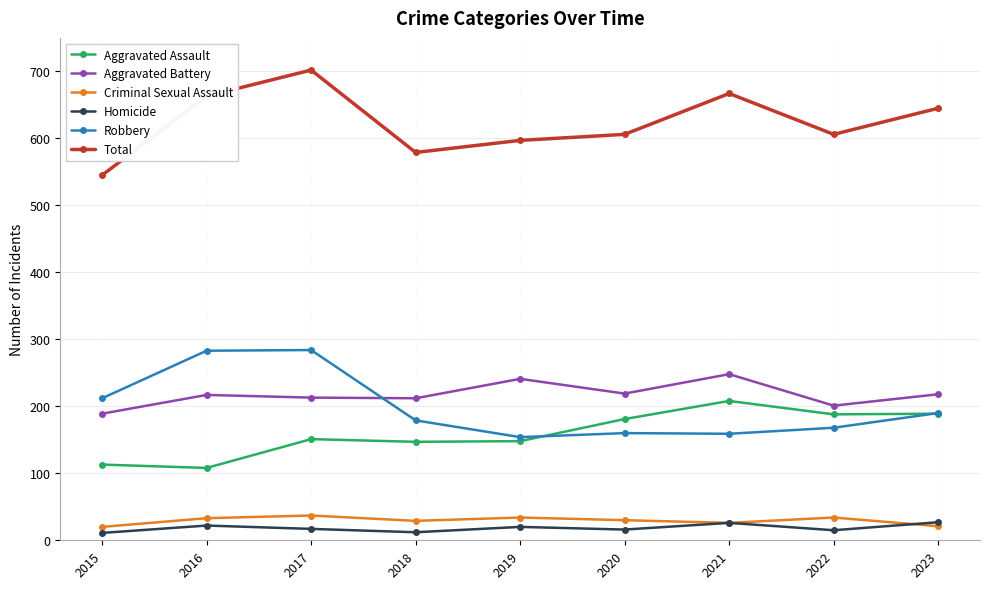

What is the sum of the Aggravated Assault values at 2017 and 2018?

298